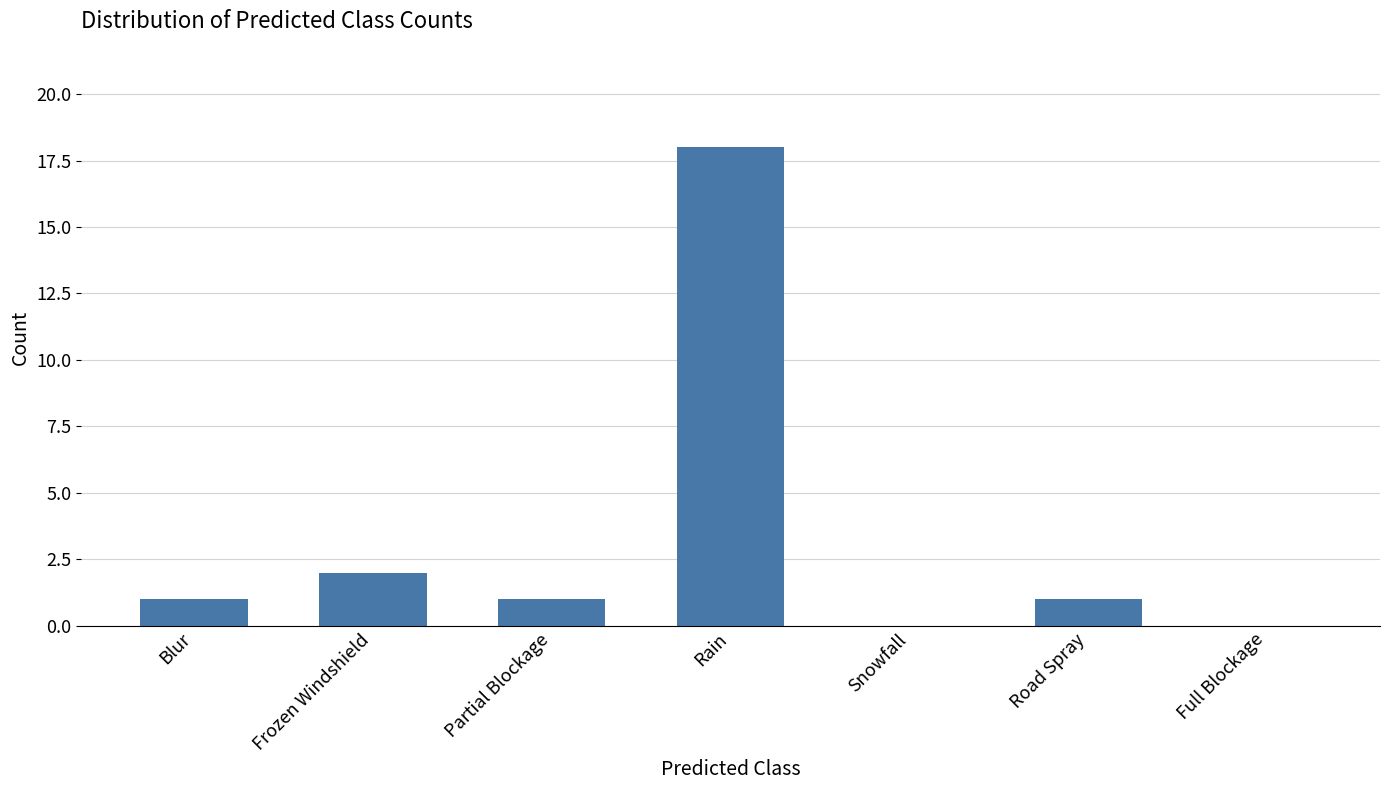

What is the sum of all values?

23